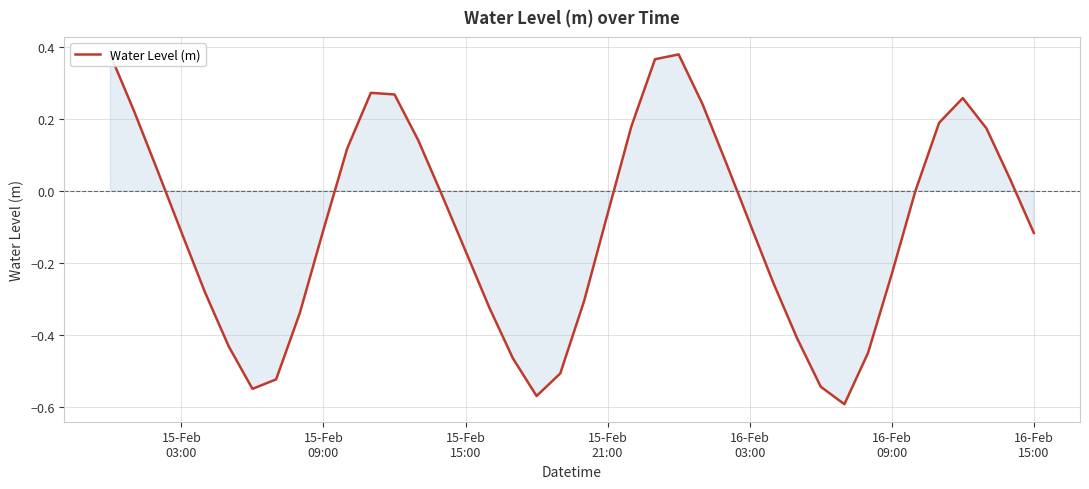

What is the difference between the maximum and minimum values?

1.0